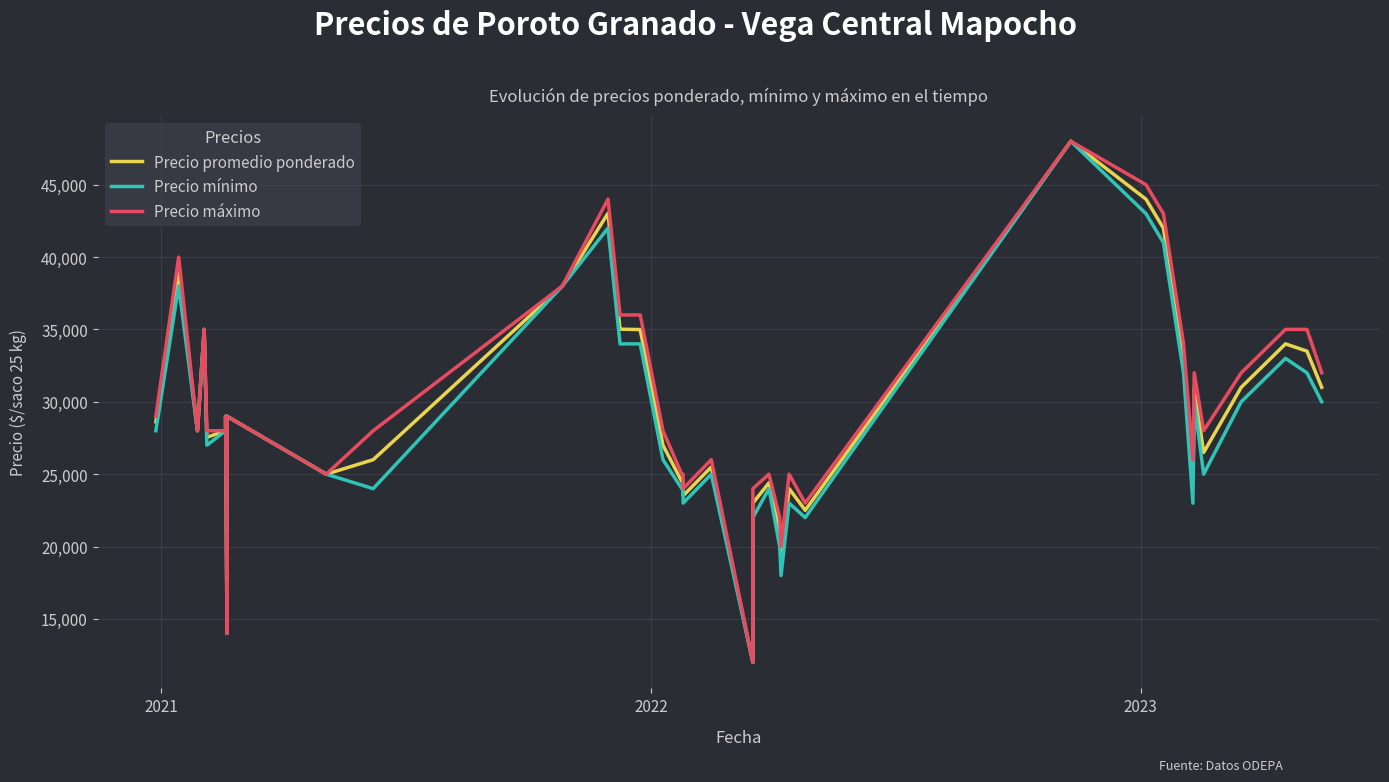

How many distinct data groups are displayed?

3